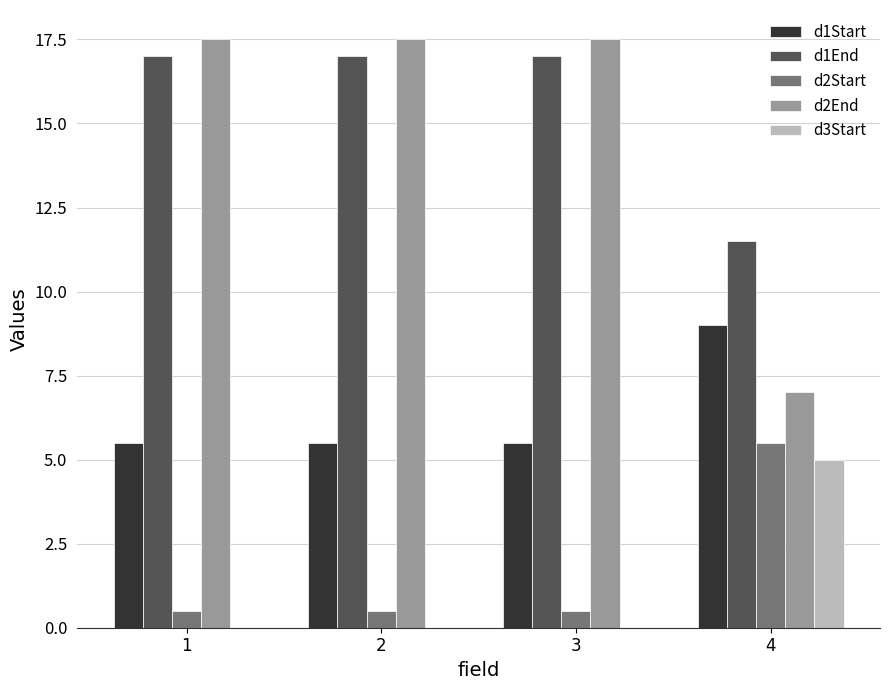

What is the sum of the d1Start values at 4 and 1?

14.5